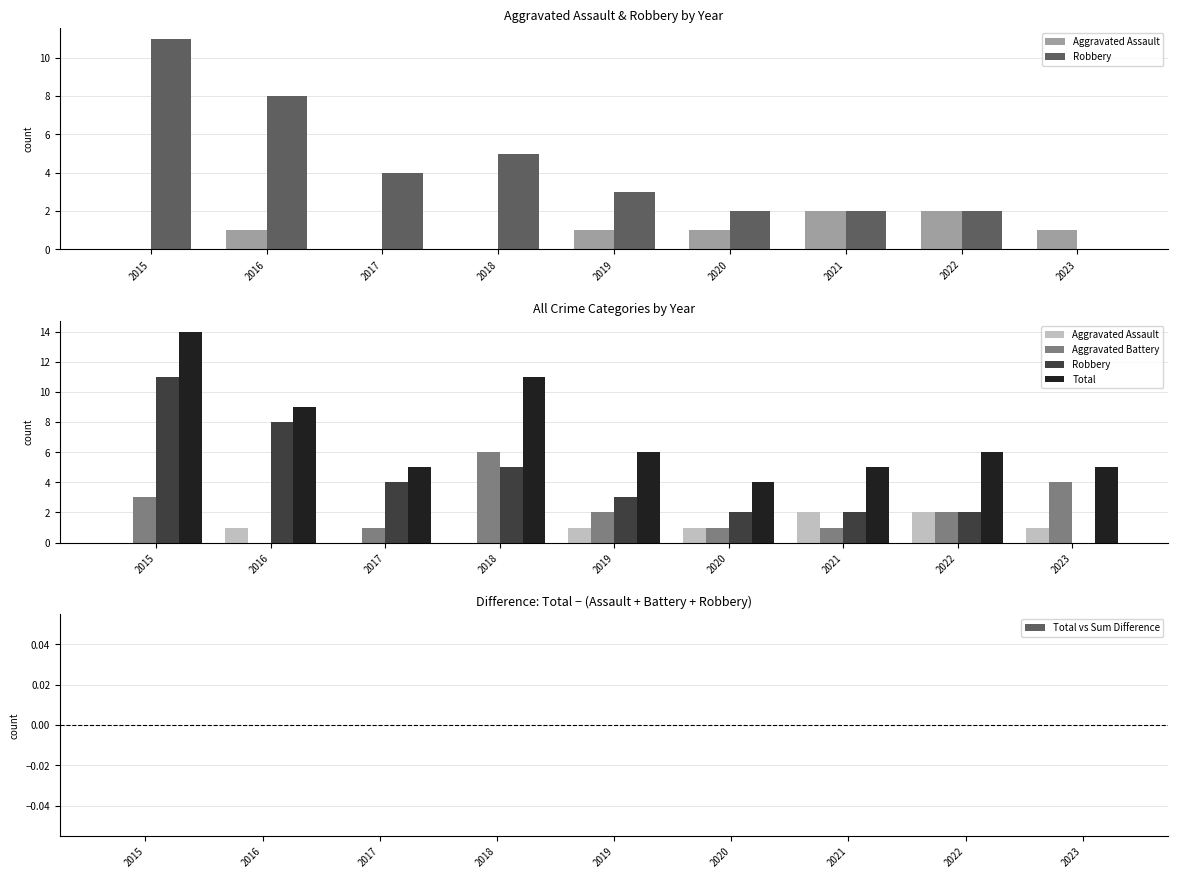

True or false: Total has a value of 11 at 2018.

True